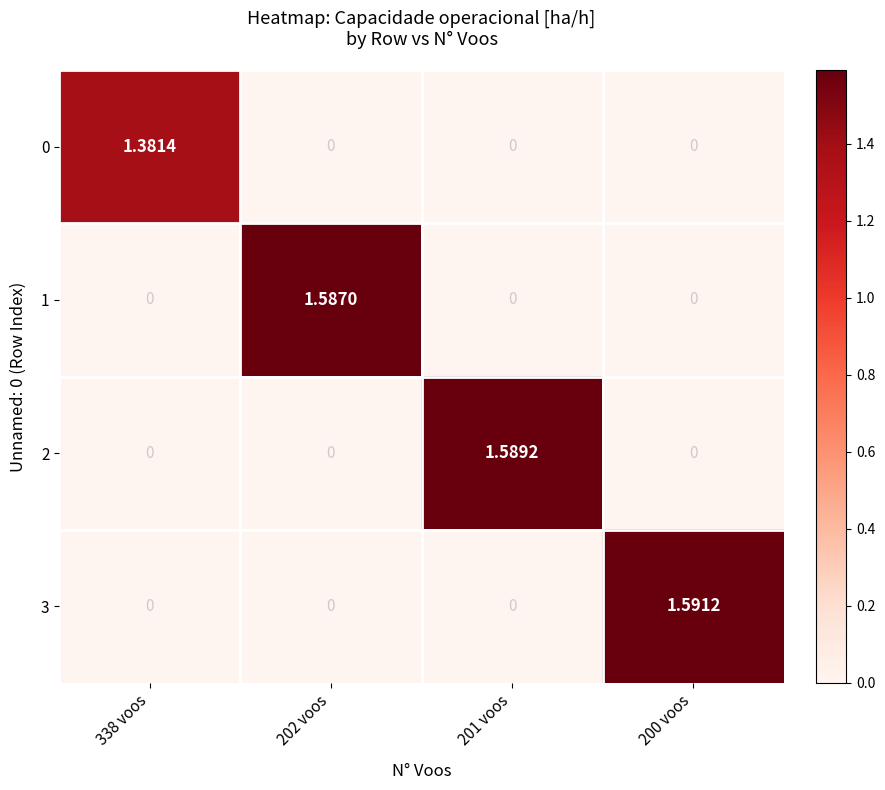

Which series has the largest total across all categories?

3